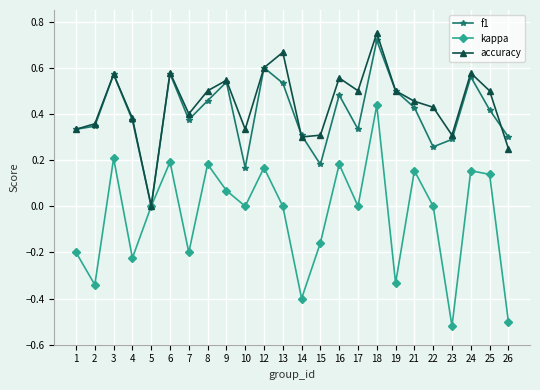

At which category does the chart reach its peak across all series?

18